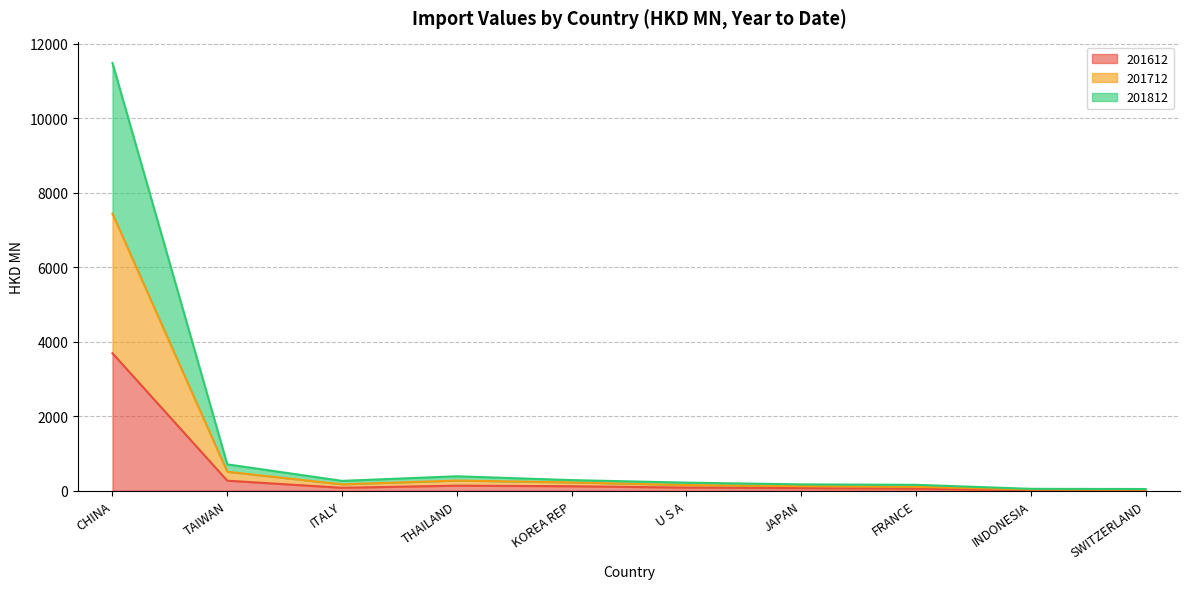

What is the label of the 7th point from the right?

THAILAND